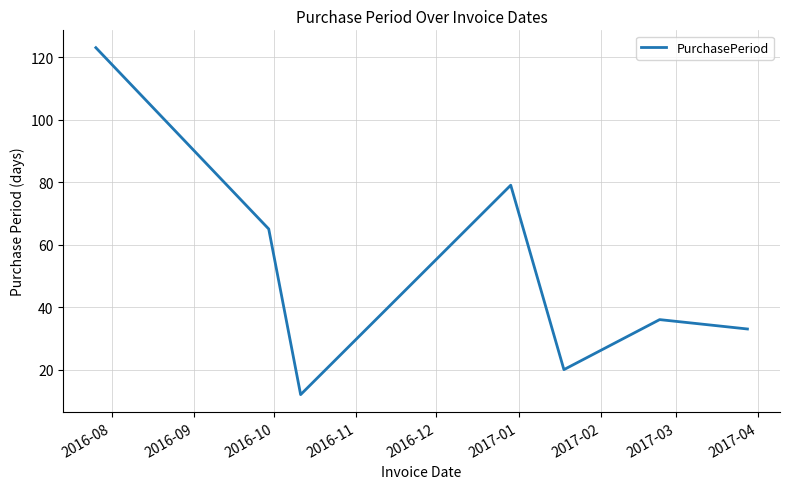

What is the minimum value shown in the chart?

12